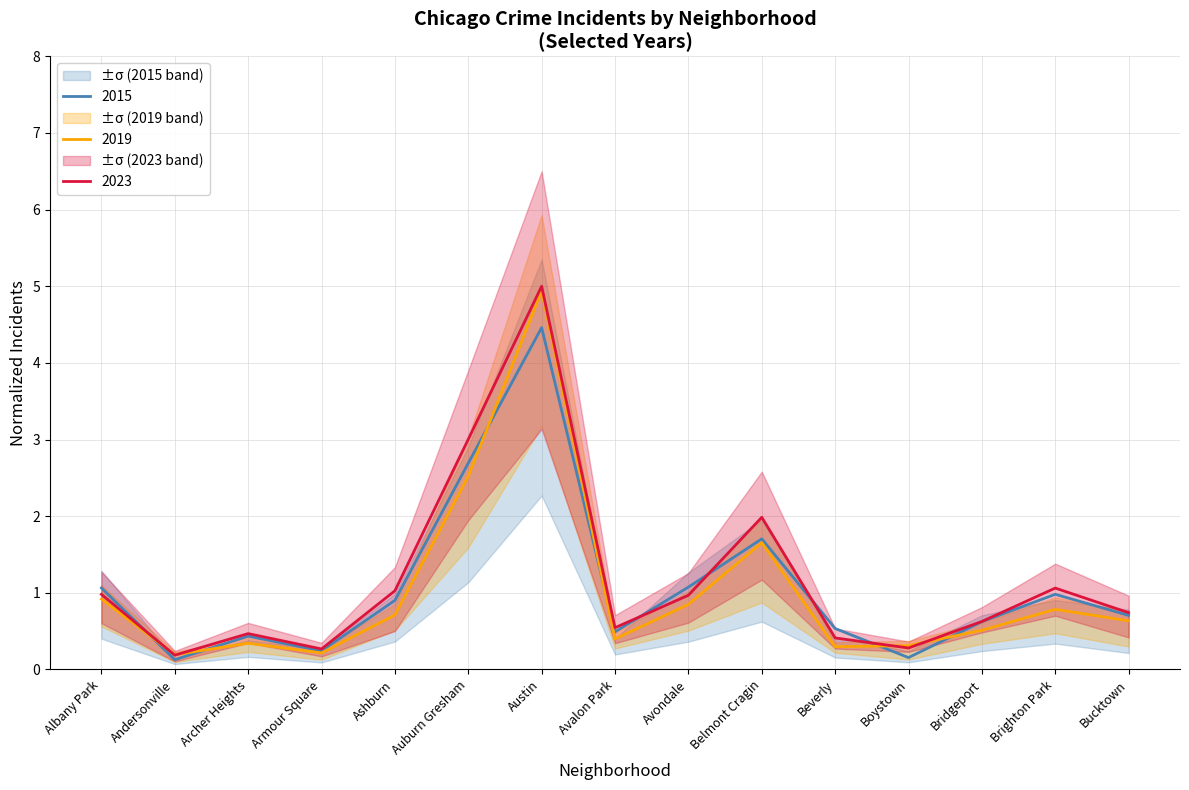

In 2023, how many points are higher than both neighbors (excluding endpoints)?

4